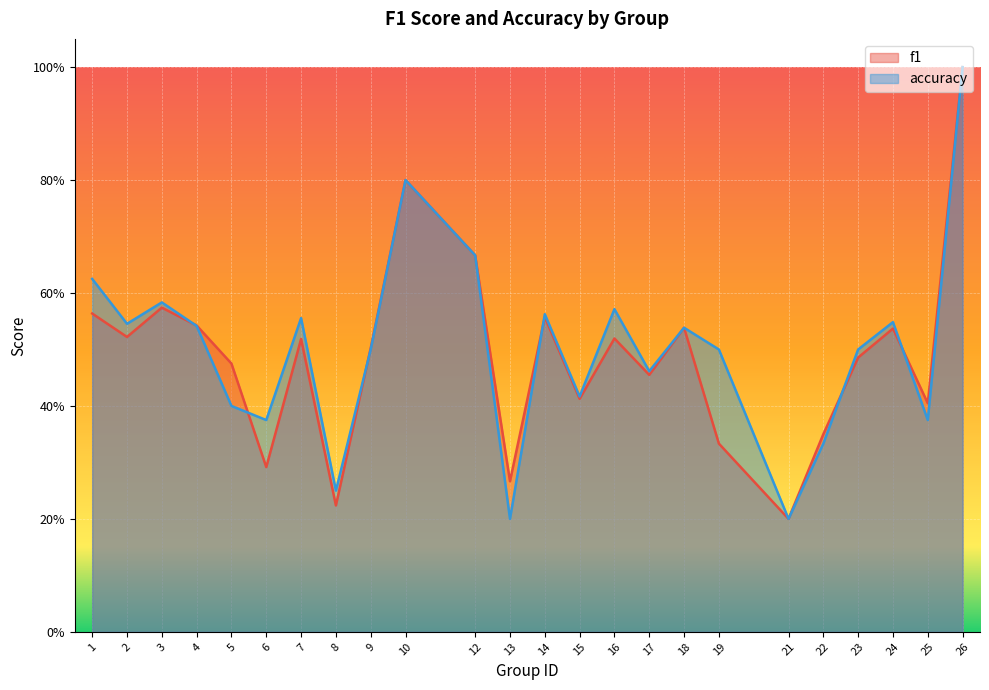

At which label does f1 reach its peak?

26